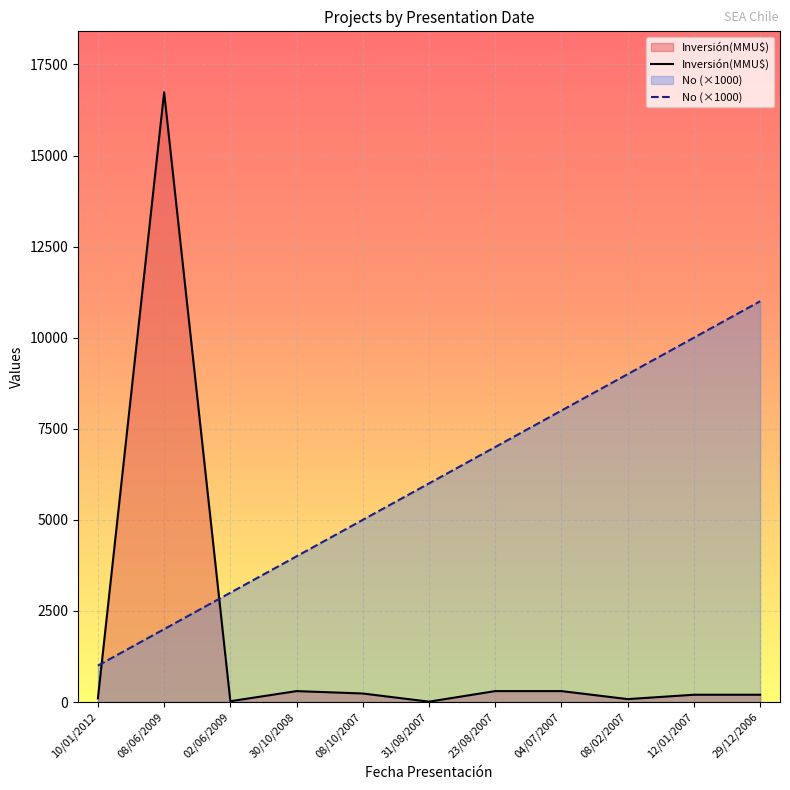

What is the value of the No (×1000) point at the 5th from the left?

5000